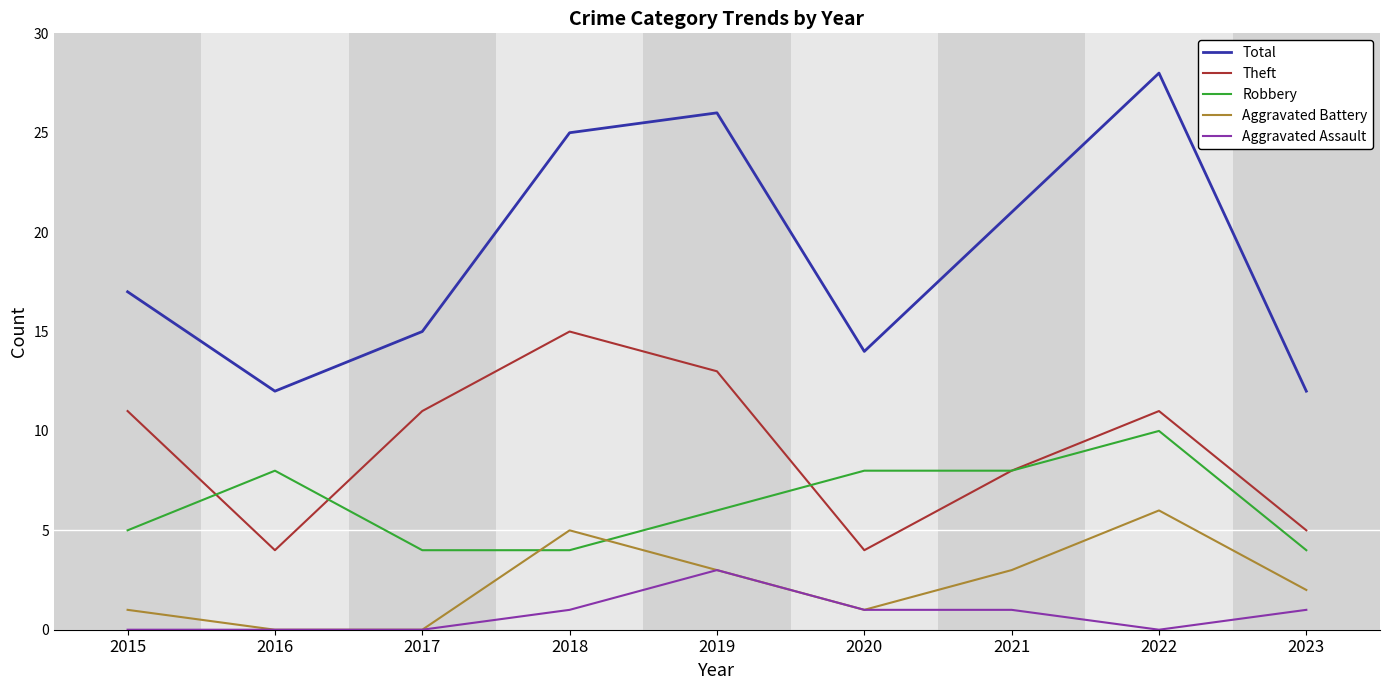

The value of Total at 2018 is 25. True or false?

True